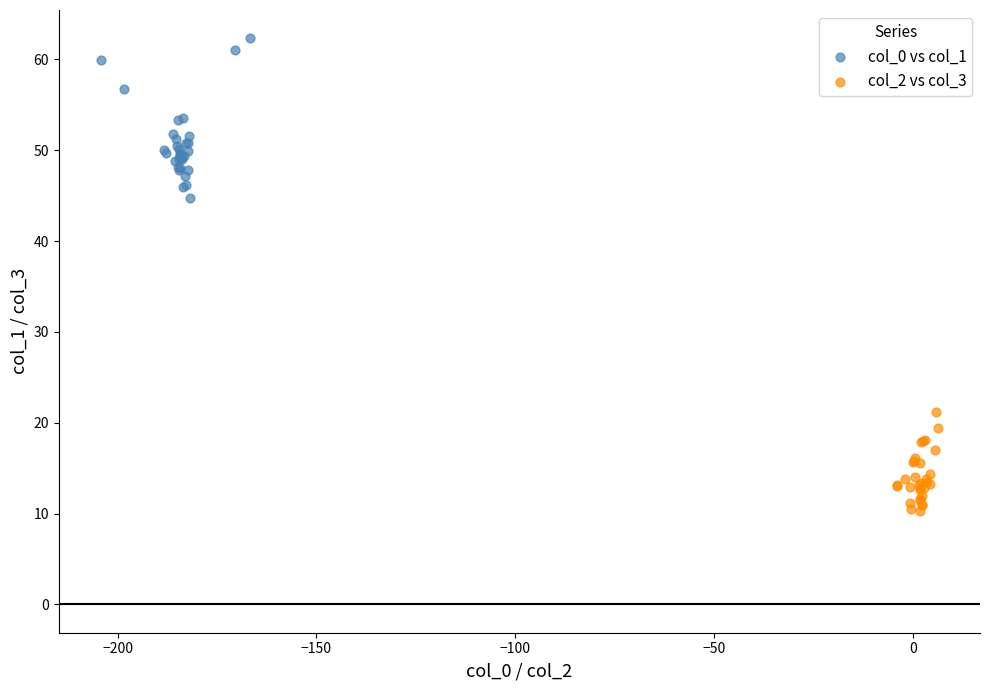

Which series has the largest Y range (max minus min)?

col_0 vs col_1